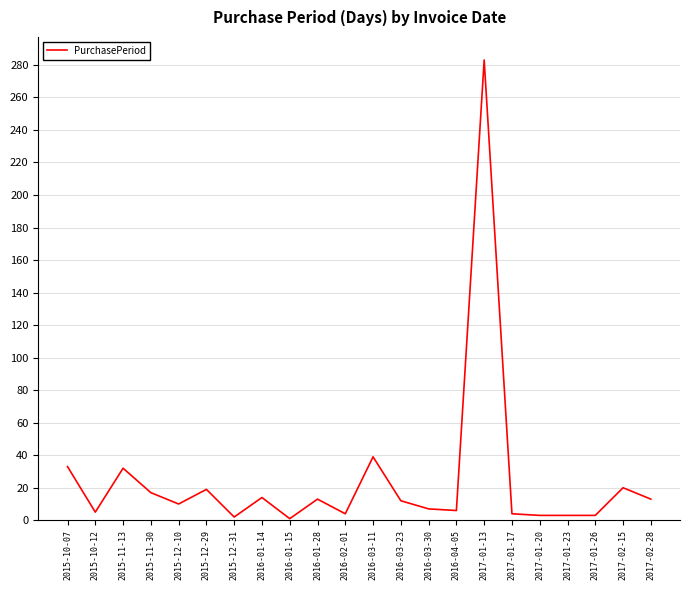

What is the difference between the values at 2015-12-10 and 2016-01-15?

9